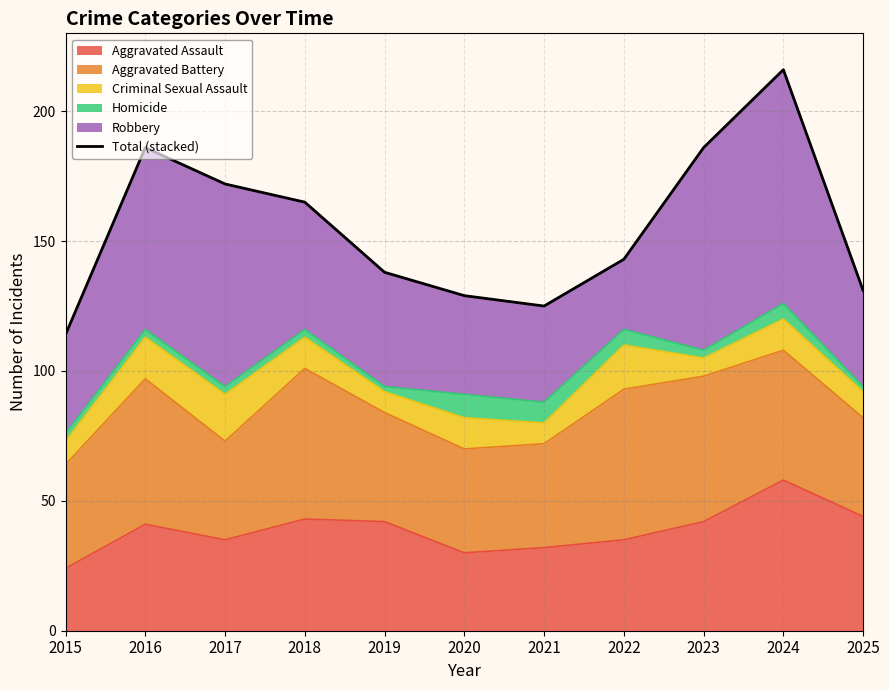

What is the approximate value at 2016?

186